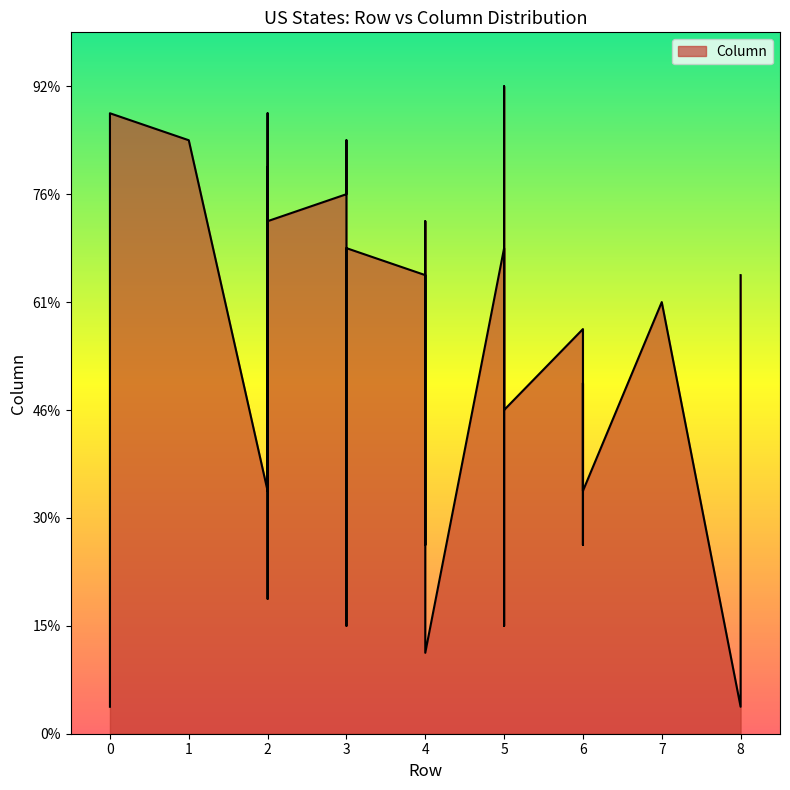

Which label corresponds to the largest value in the chart?

5